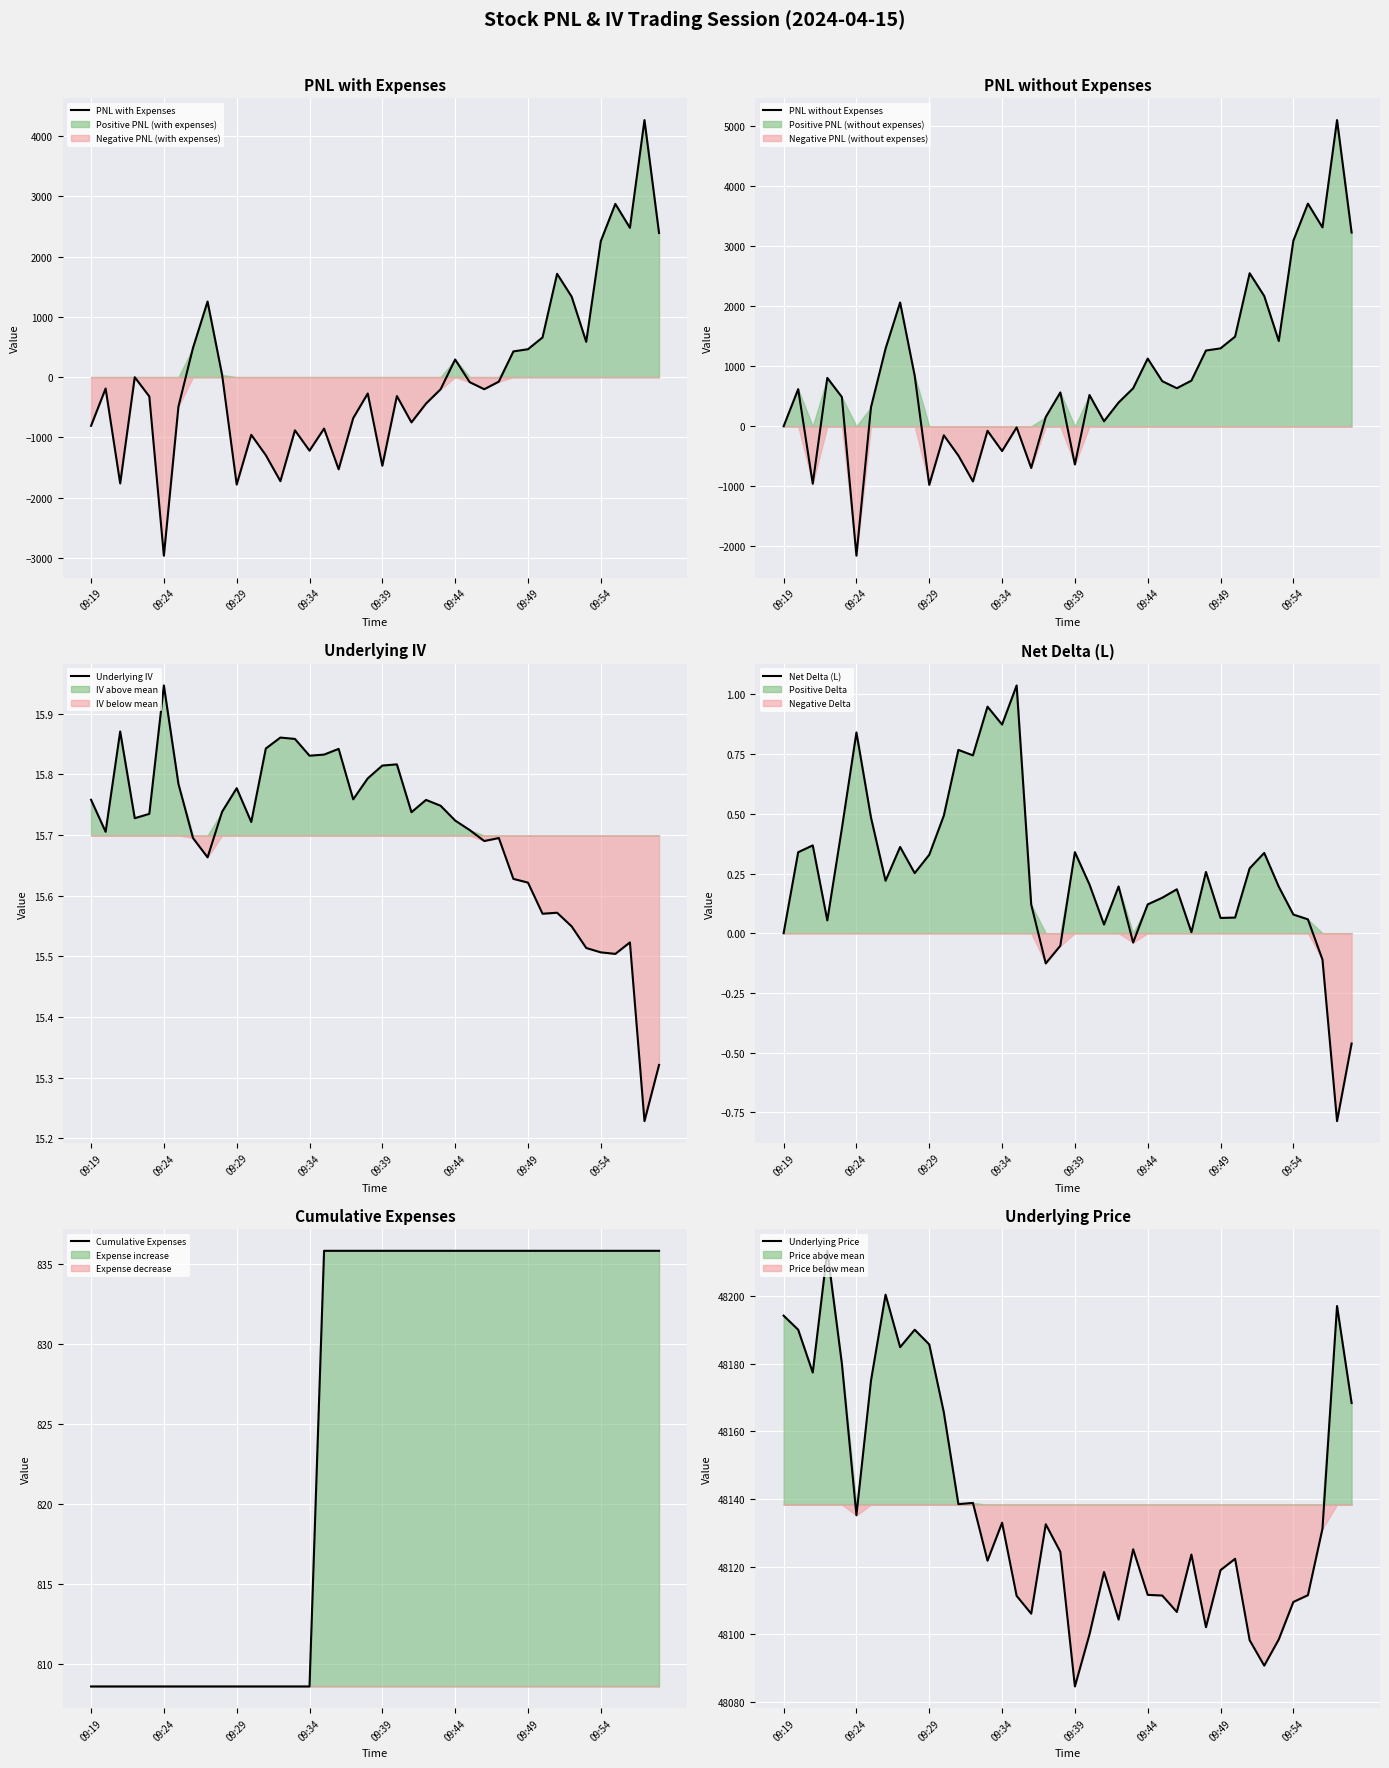

Reading right to left, list all the values displayed in this chart.

PNL with Expenses: 2391.4	4265.7	2477.7	2874.4	2255.7	584.7	1334.7	1714.2	658.2	462.4	426.4	-75.3	-201.3	-84.3	292.2	-202.8	-439.8	-751.8	-314.6	-1471.8	-271.8	-681.3	-1530.3	-854.6	-1221.1	-883.6	-1727.4	-1296.1	-958.6	-1783.6	35.1	1253.9	485.1	-489.9	-2964.9	-321.1	-2.4	-1764.9	-189.9	-808.6
PNL without Expenses: 3227.2	5101.5	3313.5	3710.3	3091.5	1420.5	2170.5	2550.0	1494.0	1298.3	1262.3	760.5	634.5	751.5	1128.0	633.0	396.0	84.0	521.3	-636.0	564.0	154.5	-694.5	-18.8	-412.5	-75.0	-918.8	-487.5	-150.0	-975.0	843.8	2062.5	1293.8	318.8	-2156.3	487.5	806.2	-956.3	618.7	0.0
Underlying IV: 15.3	15.2	15.5	15.5	15.5	15.5	15.5	15.6	15.6	15.6	15.6	15.7	15.7	15.7	15.7	15.7	15.8	15.7	15.8	15.8	15.8	15.8	15.8	15.8	15.8	15.9	15.9	15.8	15.7	15.8	15.7	15.7	15.7	15.8	15.9	15.7	15.7	15.9	15.7	15.8
Net Delta (L): -0.5	-0.8	-0.1	0.1	0.1	0.2	0.3	0.3	0.1	0.1	0.3	0.0	0.2	0.1	0.1	-0.0	0.2	0.0	0.2	0.3	-0.1	-0.1	0.1	1.0	0.9	0.9	0.7	0.8	0.5	0.3	0.3	0.4	0.2	0.5	0.8	0.4	0.1	0.4	0.3	0.0
Cumulative Expenses: 835.8	835.8	835.8	835.8	835.8	835.8	835.8	835.8	835.8	835.8	835.8	835.8	835.8	835.8	835.8	835.8	835.8	835.8	835.8	835.8	835.8	835.8	835.8	835.8	808.6	808.6	808.6	808.6	808.6	808.6	808.6	808.6	808.6	808.6	808.6	808.6	808.6	808.6	808.6	808.6
Underlying Price: 48168.3	48197.0	48131.2	48111.6	48109.6	48098.6	48090.8	48098.3	48122.3	48119.0	48102.2	48123.6	48106.7	48111.5	48111.7	48125.2	48104.4	48118.4	48100.0	48084.7	48124.4	48132.6	48106.2	48111.4	48133.0	48121.8	48138.8	48138.5	48165.6	48185.7	48190.0	48184.8	48200.3	48175.0	48135.2	48180.0	48213.3	48177.3	48190.0	48194.2